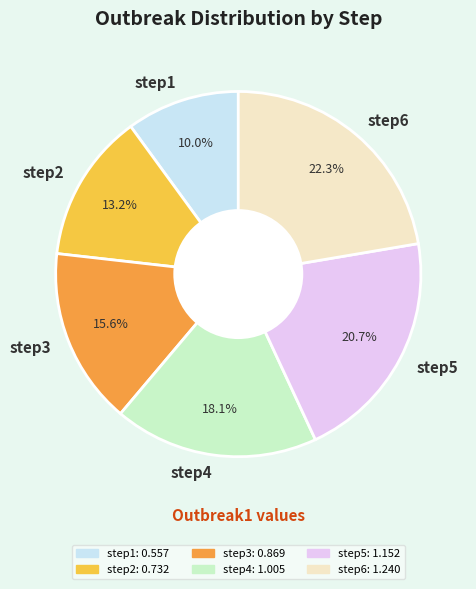

Which slice is the smallest?

step1